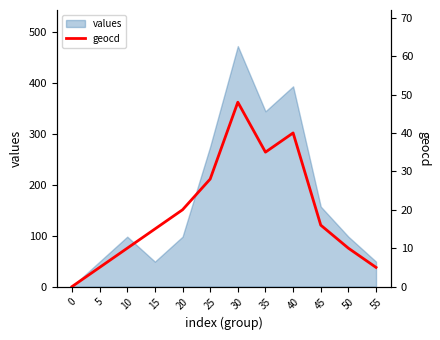

True or false: the data shows 23 at 15.

False